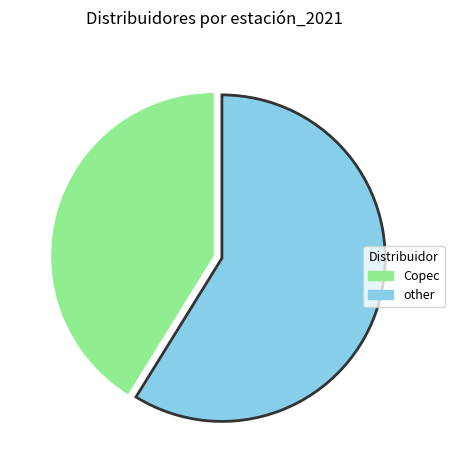

The Copec slice represents 41% of the pie. True or false?

True